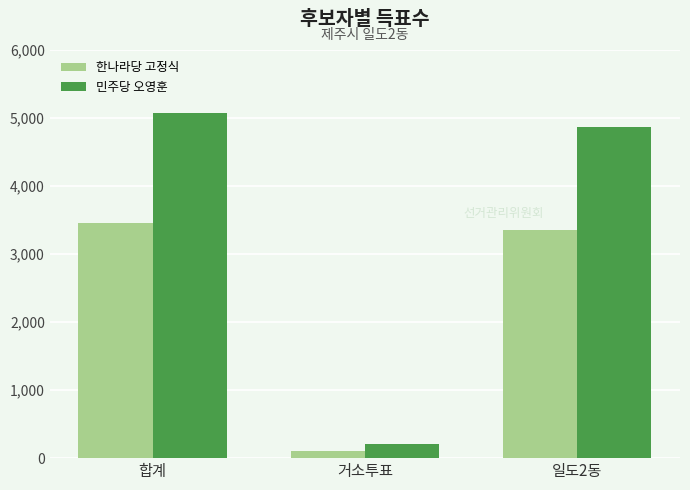

Is the value of 한나라당 고정식 at 합계 greater than the value of 민주당 오영훈 at 합계?

No